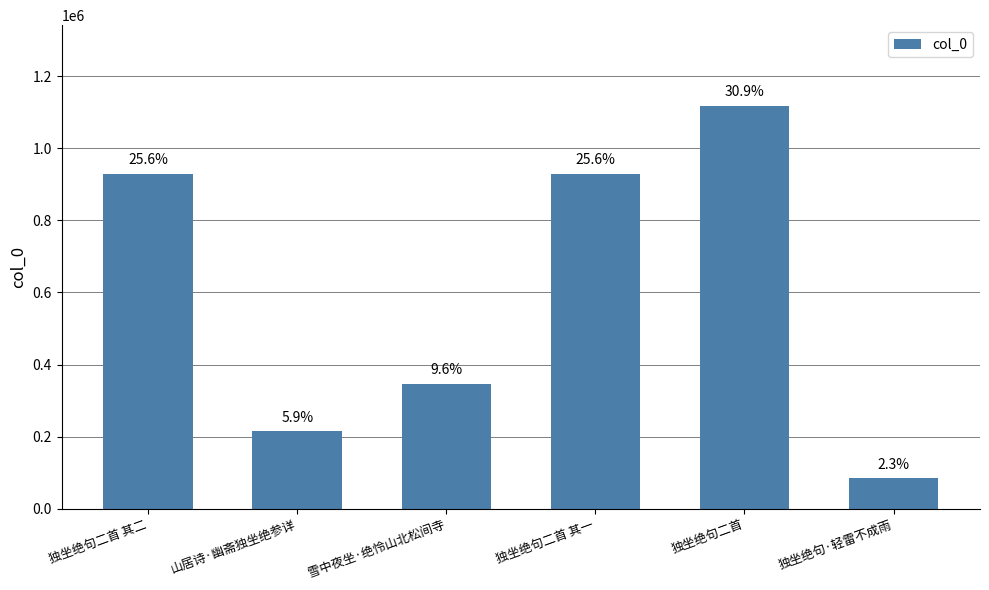

Reading right to left, transcribe all the data shown in this chart.

84824	1118189	929456	347274	214831	929455